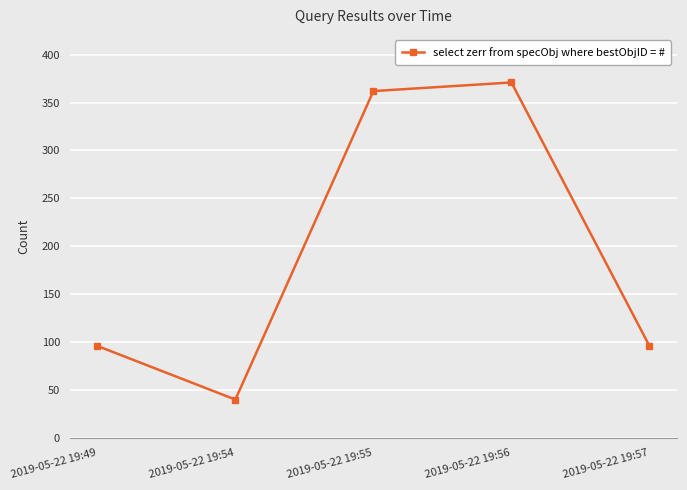

How many data points are less than 96?

1